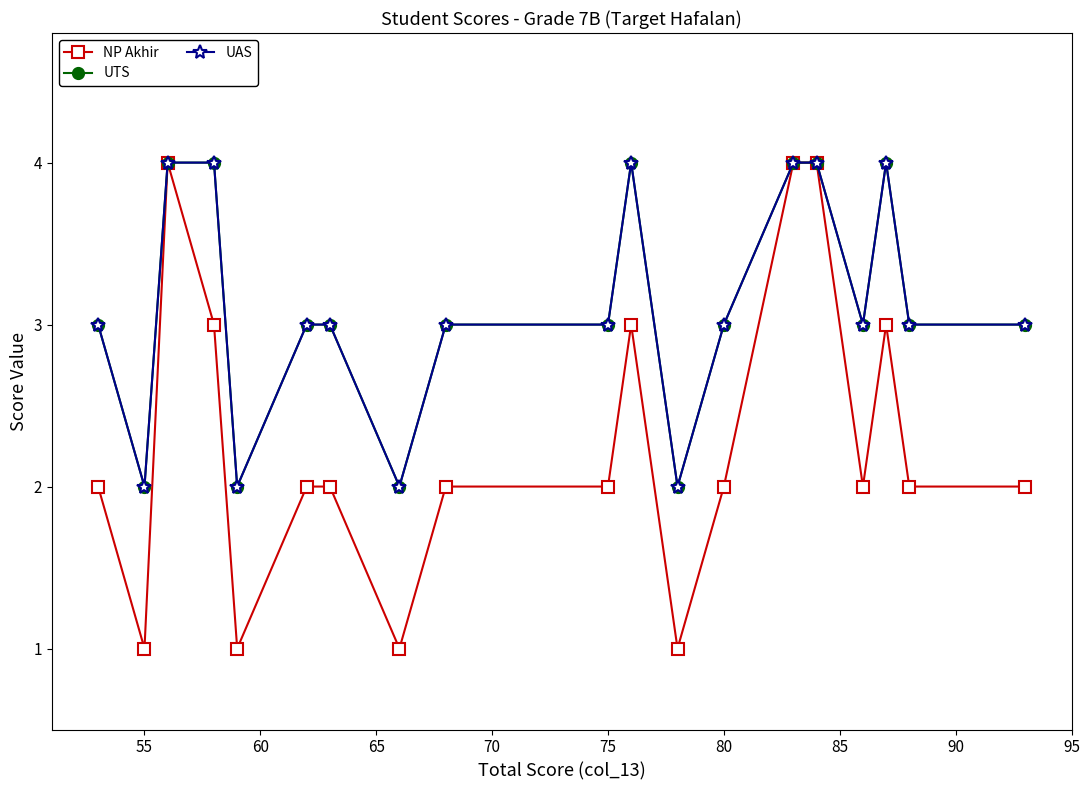

At how many categories does at least one series exceed 3?

6